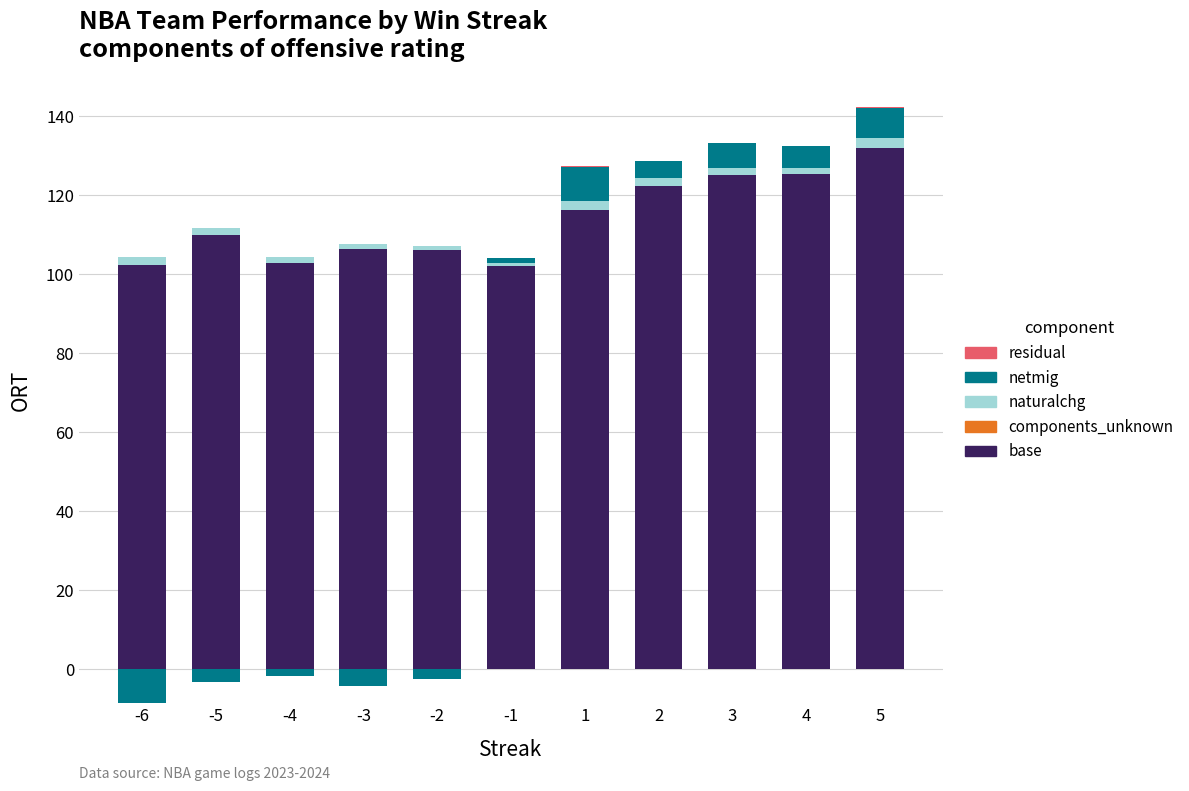

Which series changed the most between -3 and 1?

base